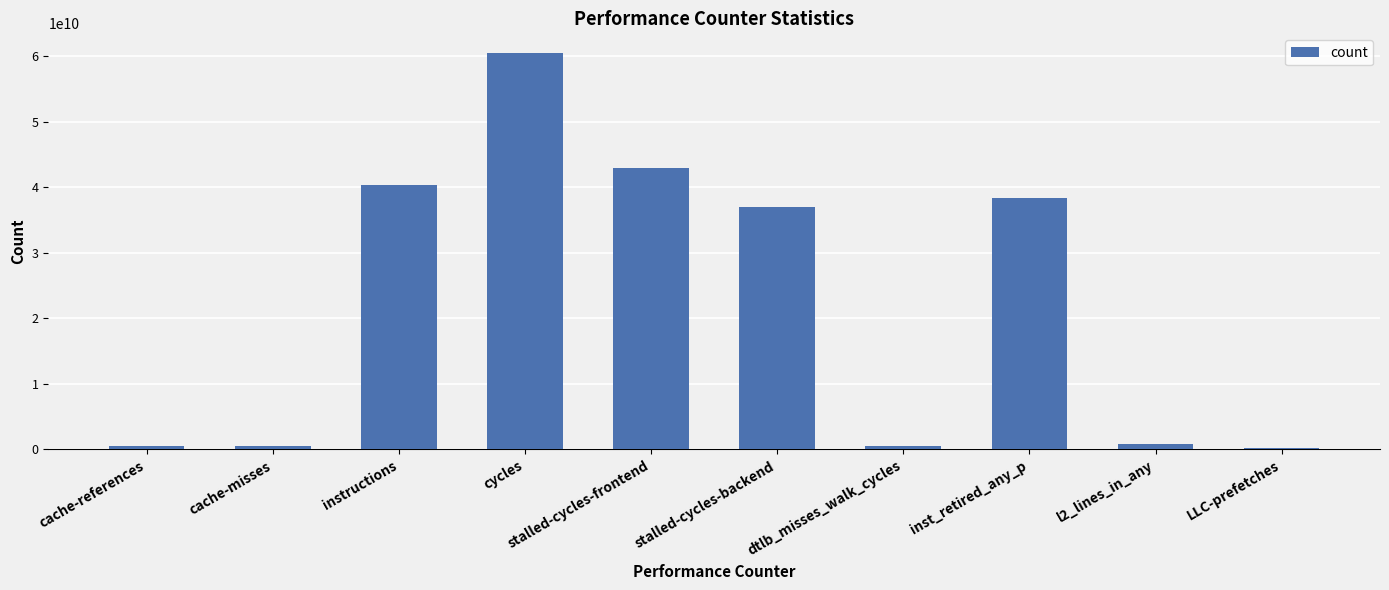

Is it true that the value at stalled-cycles-backend is 37052120425?

True